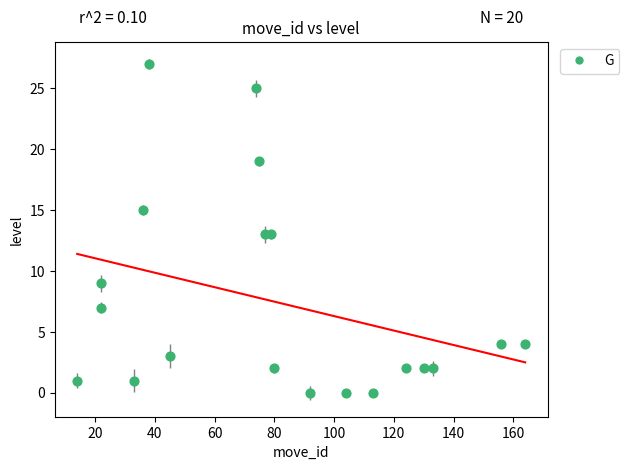

What is the range of Y values (max minus min)?

27